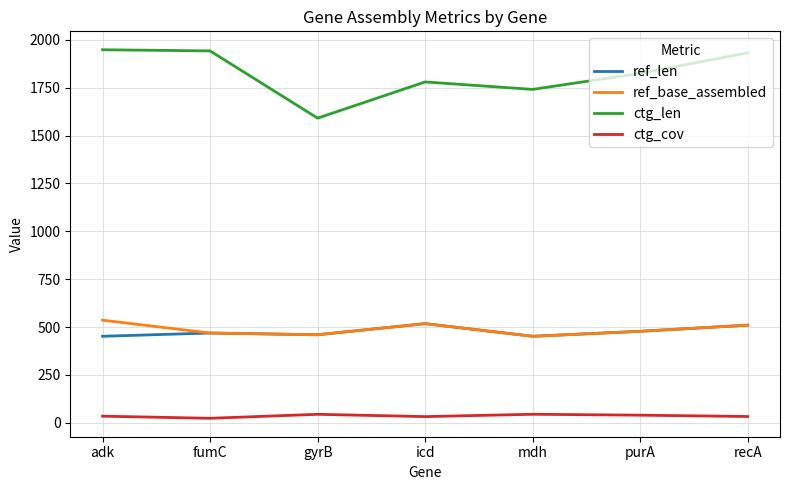

What is the lowest value of the ref_len series?

452.0